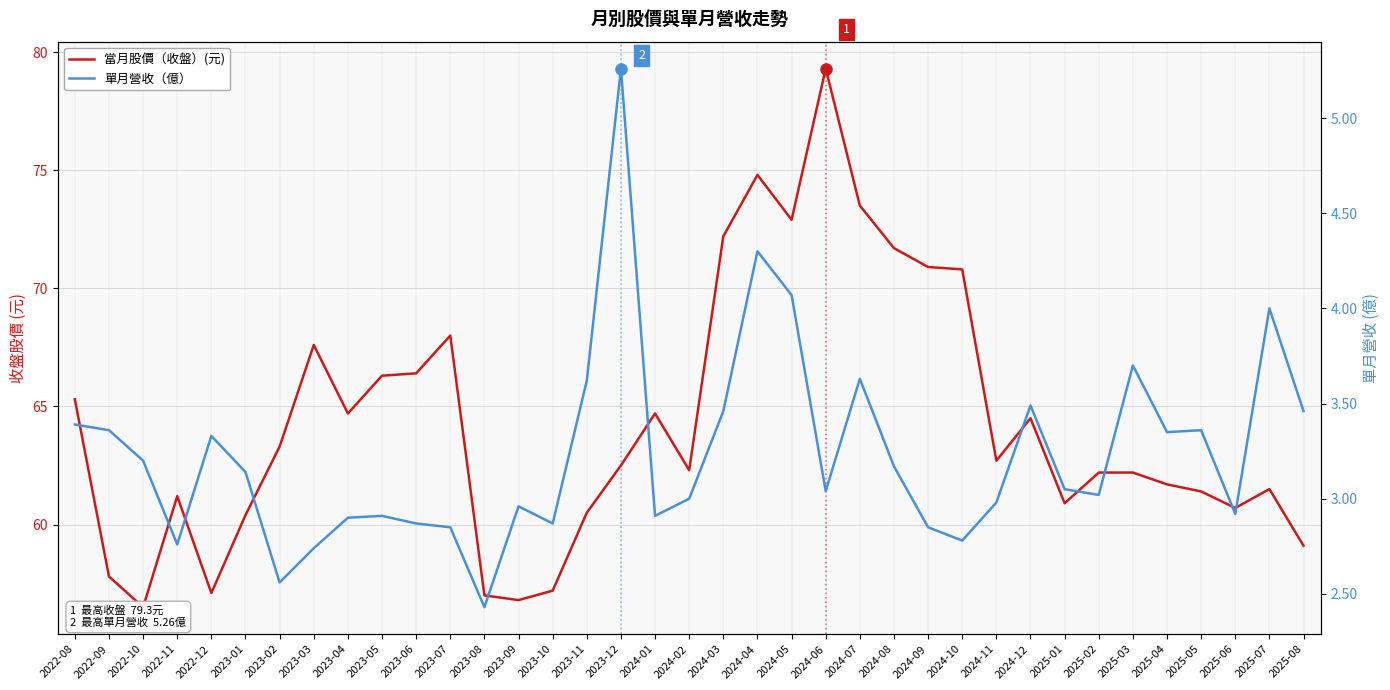

How many categories are shown in the chart?

37